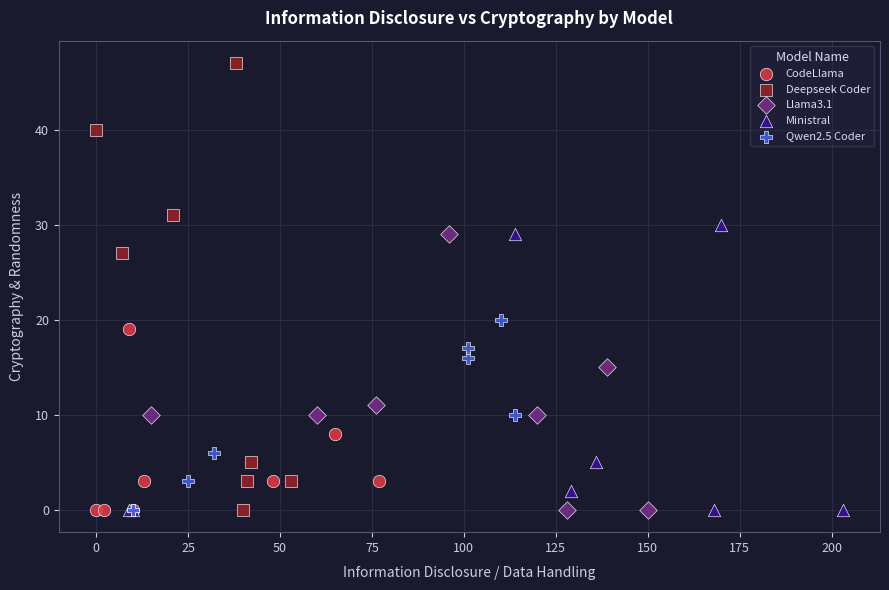

Which series reaches the maximum Y coordinate?

Deepseek Coder